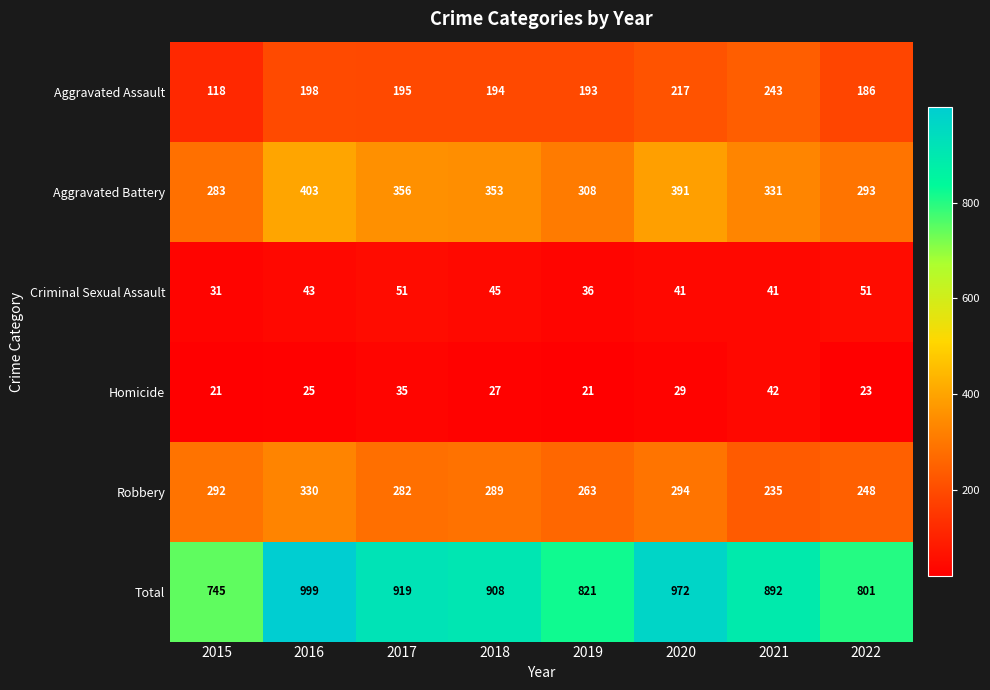

What is the highest value of the Aggravated Battery series?

403